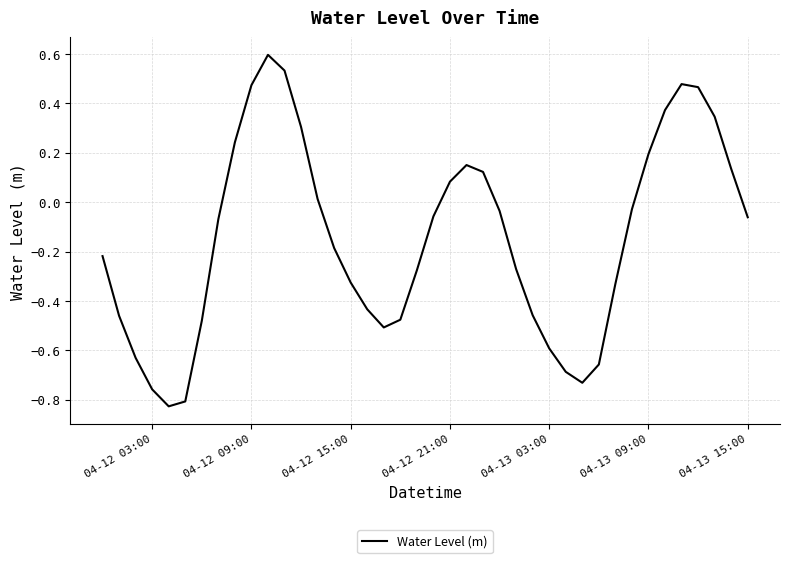

What is the sum of all values?

-5.8